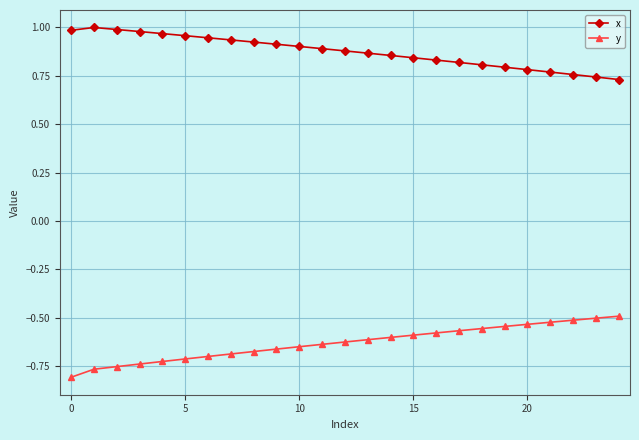

How many lines are shown in the chart?

2